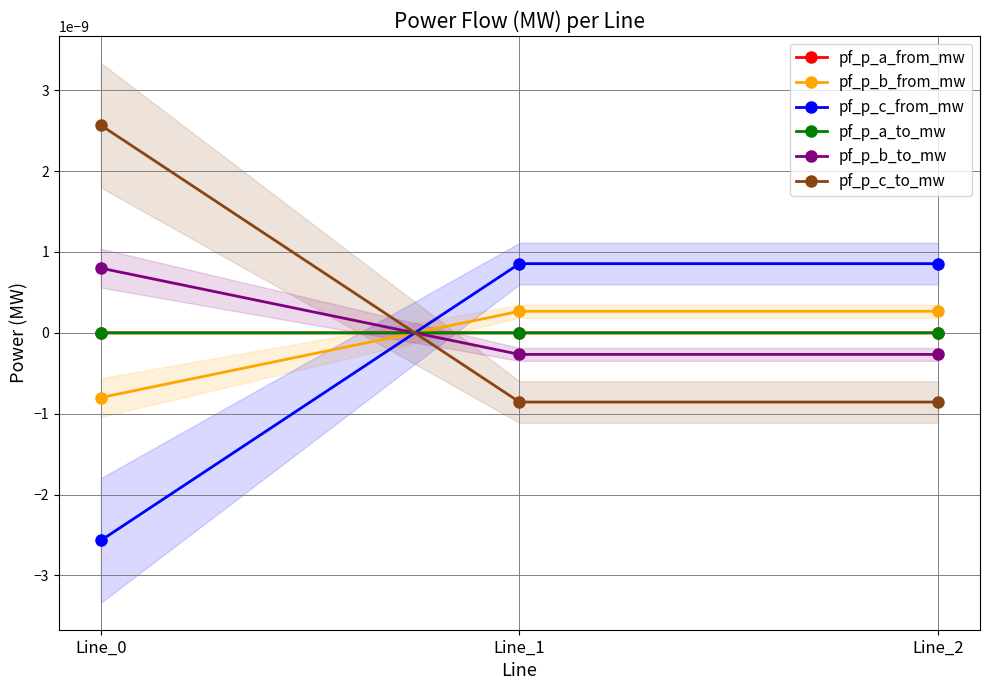

Does the chart display data point markers on the line(s)?

Yes